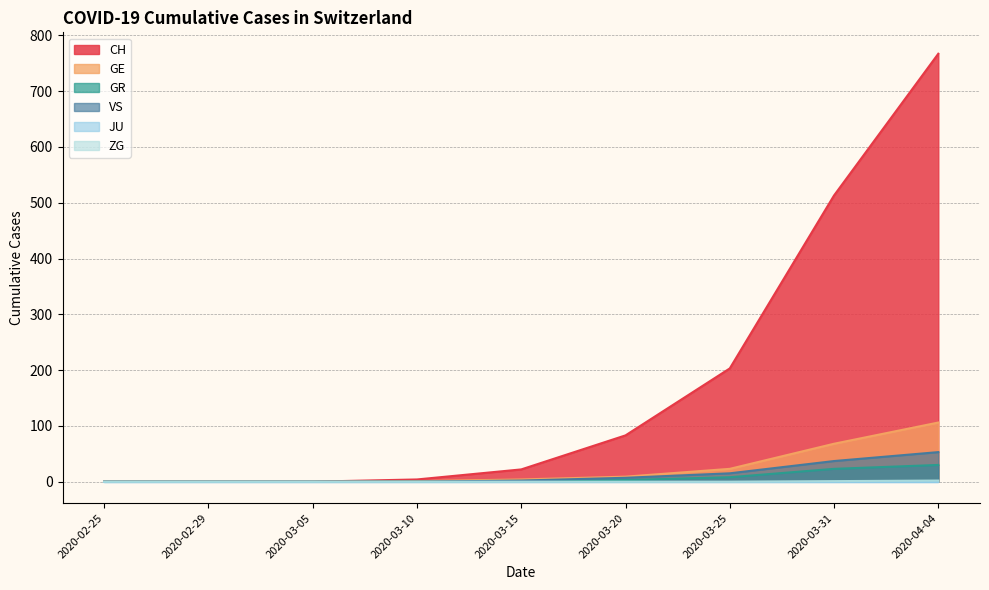

True or false: GR and GE intersect in this chart.

False